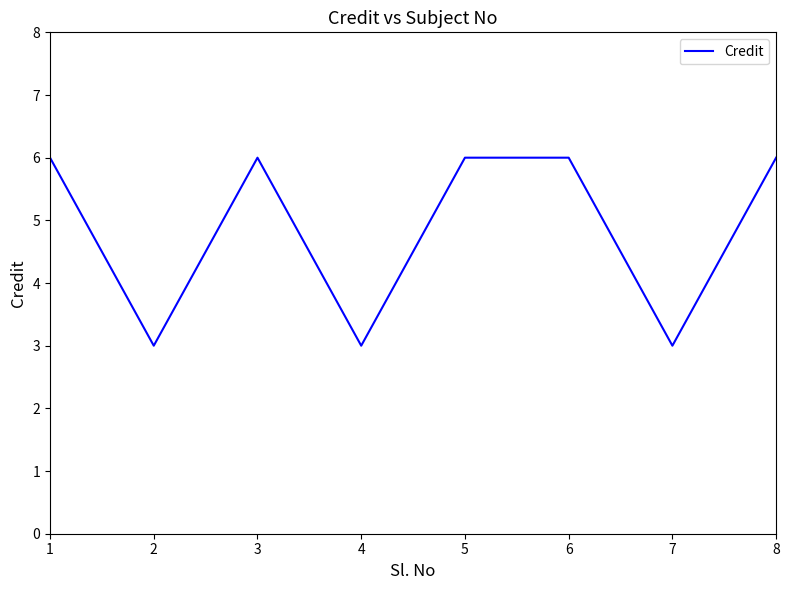

Reading left to right, extract all data points from this chart.

6	3	6	3	6	6	3	6